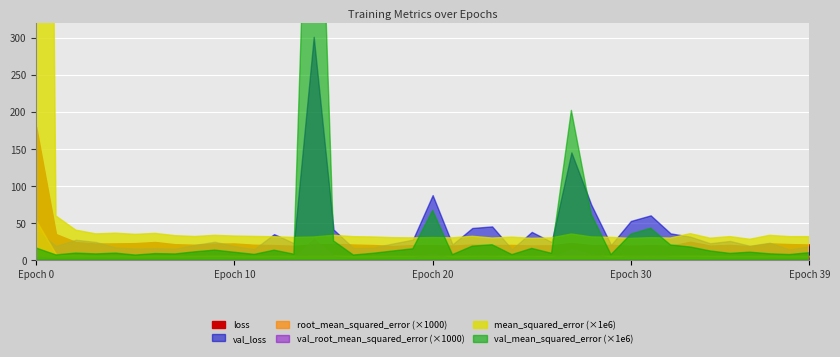

Is it true that mean_squared_error equals 0.0 at 5?

False